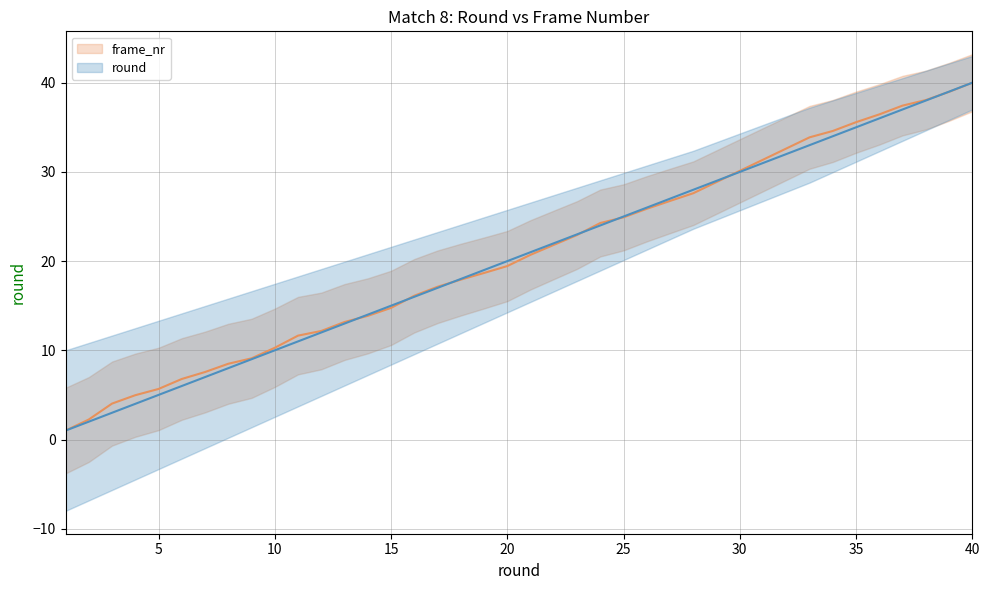

Which series ends up on top after the final intersection of frame_nr and round?

round